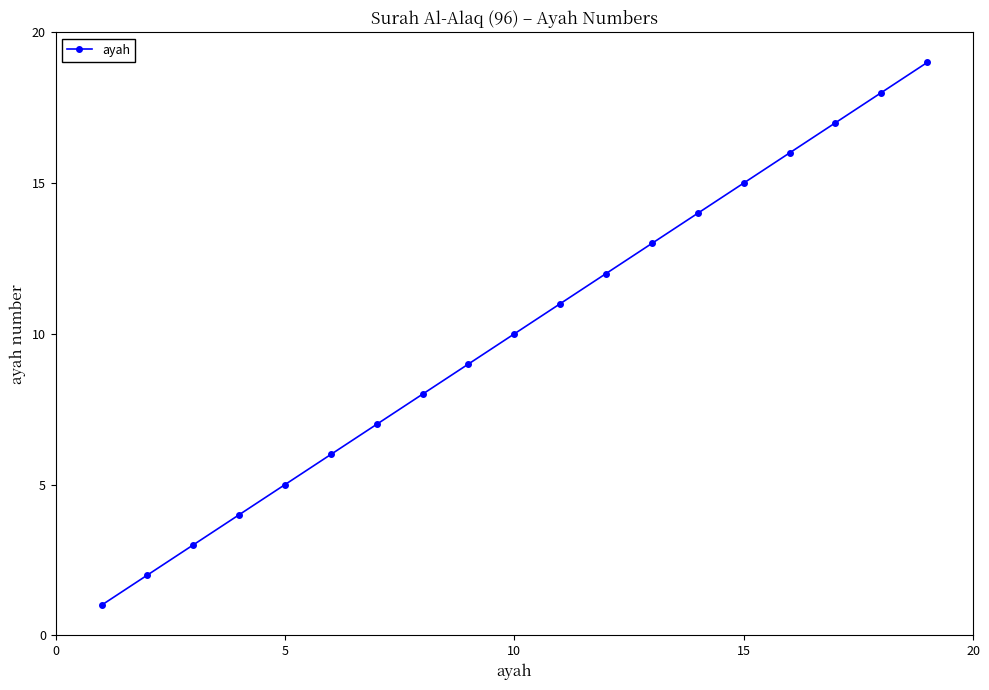

What is the average value?

10